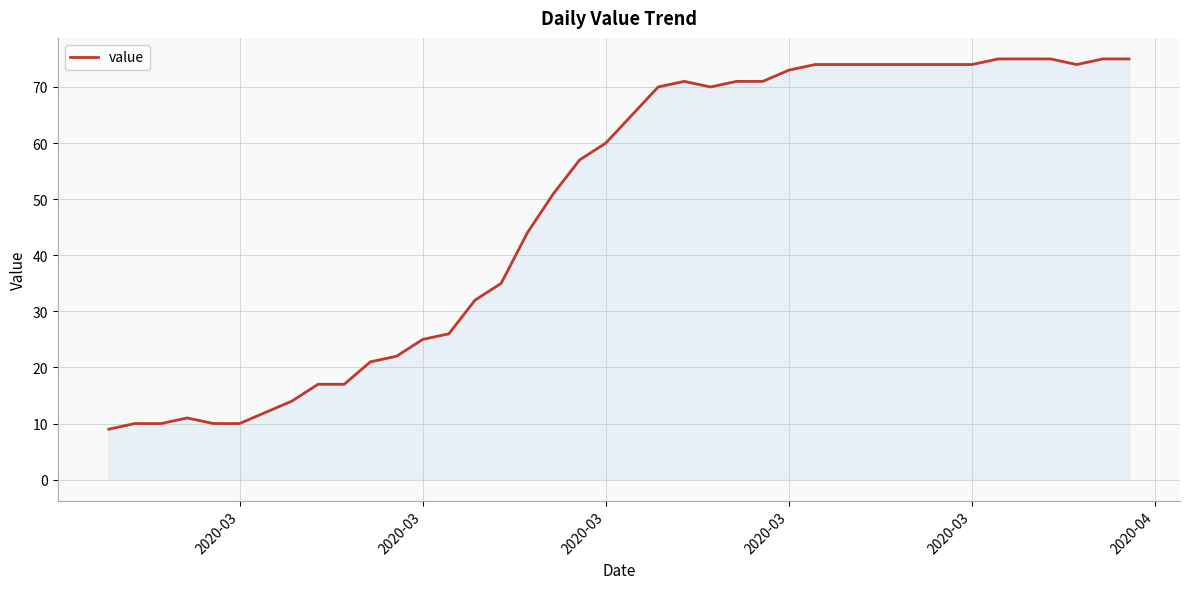

What is the smallest value displayed?

9